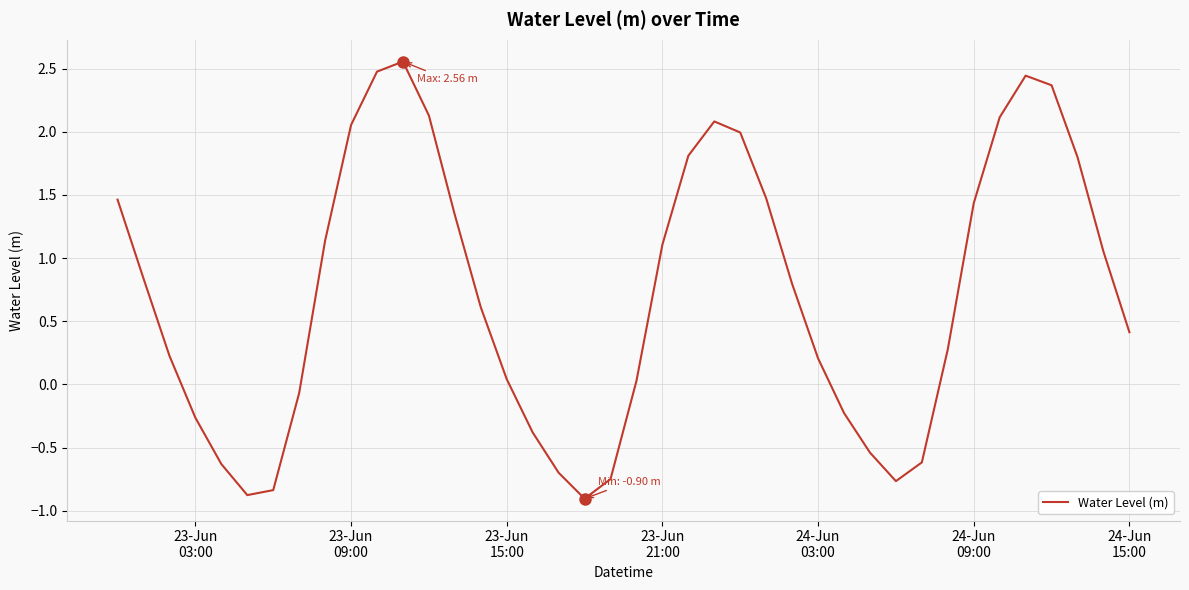

How many values exceed 0?

27